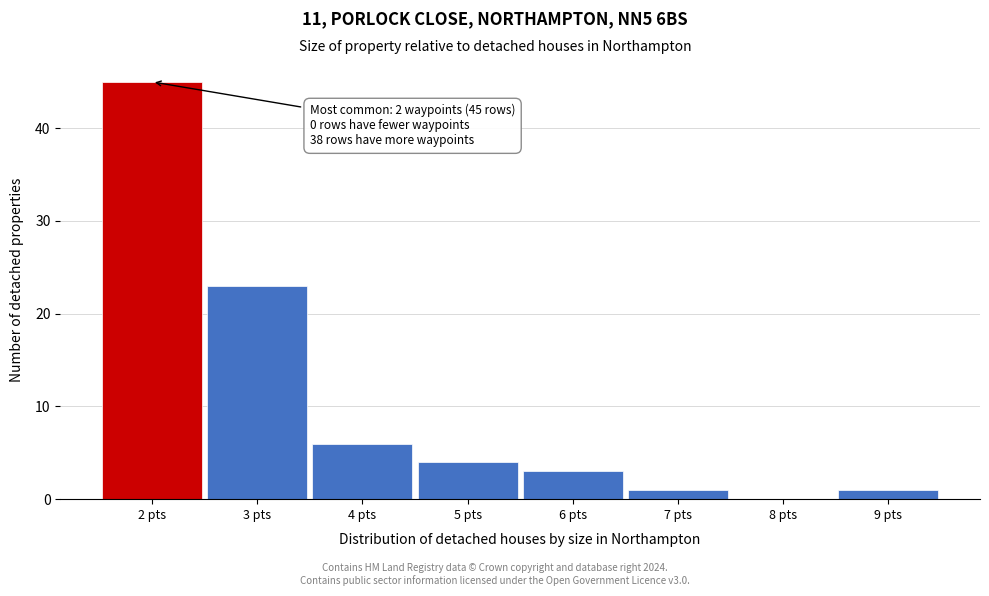

Which range on the x-axis has the tallest bar?

1.5 to 2.5